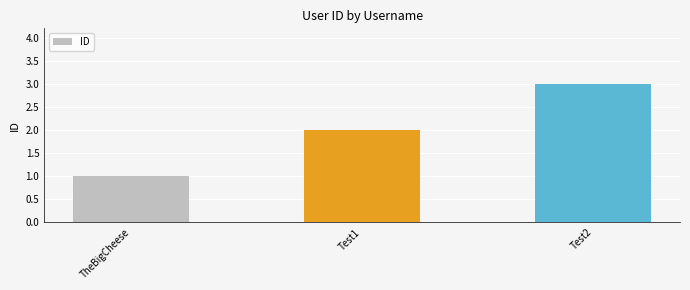

The chart shows a value of 2 at TheBigCheese. True or false?

False